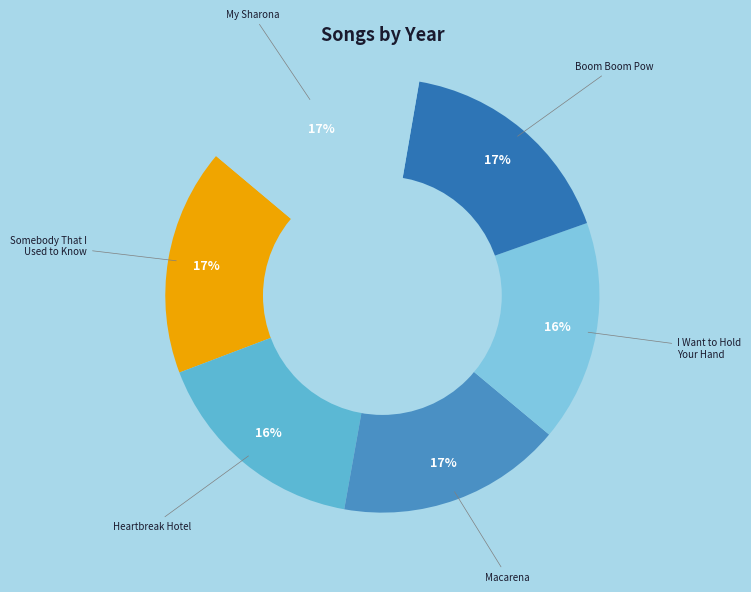

Does any single category account for the majority?

No